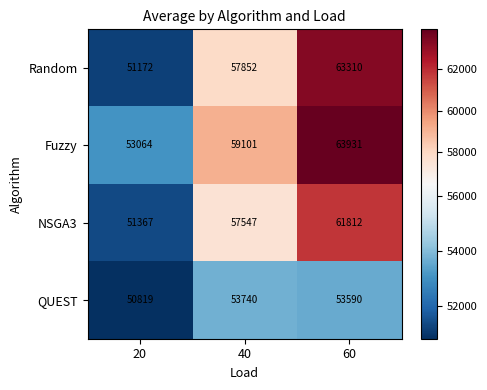

Which category has the lowest value across all series?

20